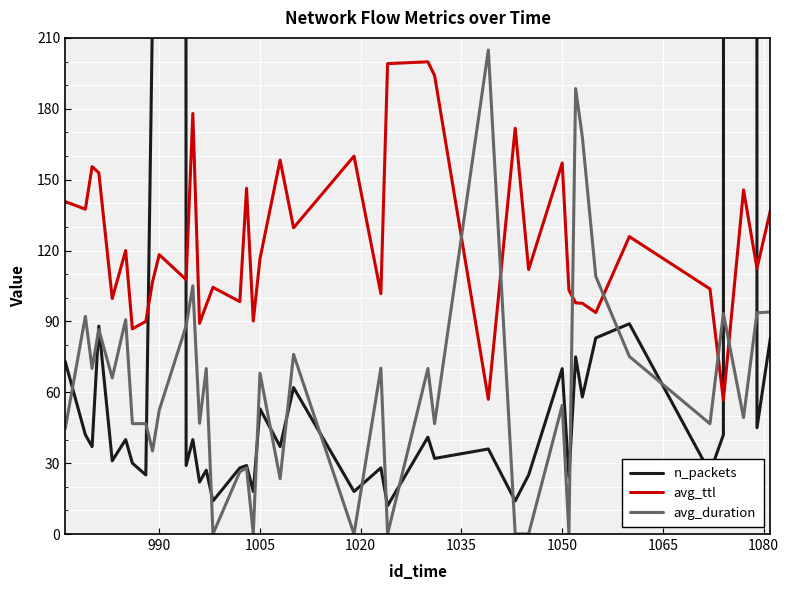

How many intersections are there between n_packets and avg_duration?

19